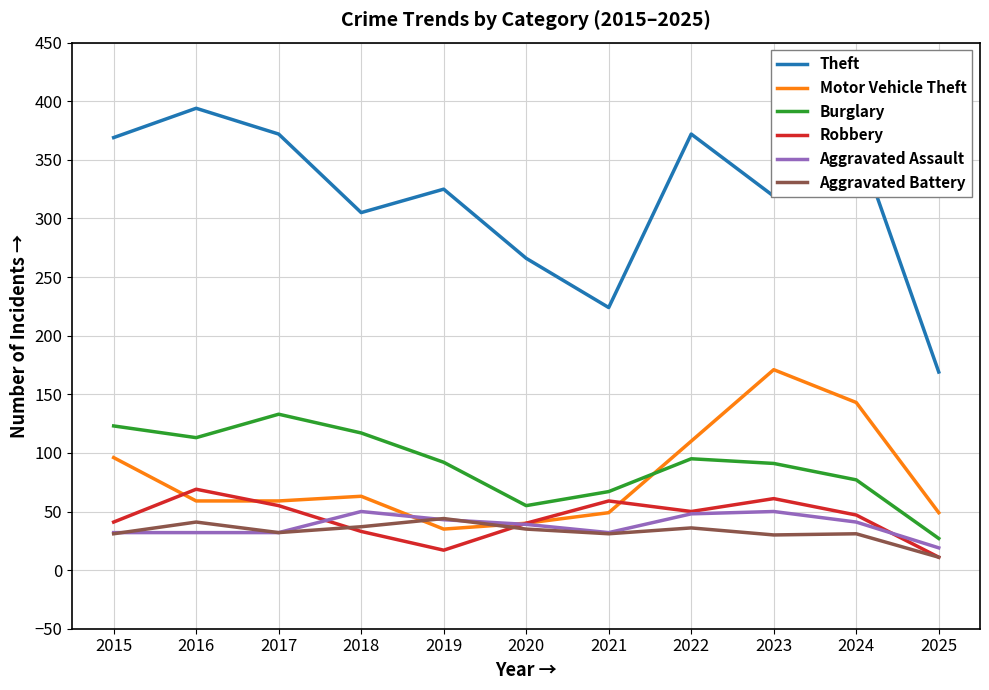

Where is the first local maximum for Aggravated Battery?

2016